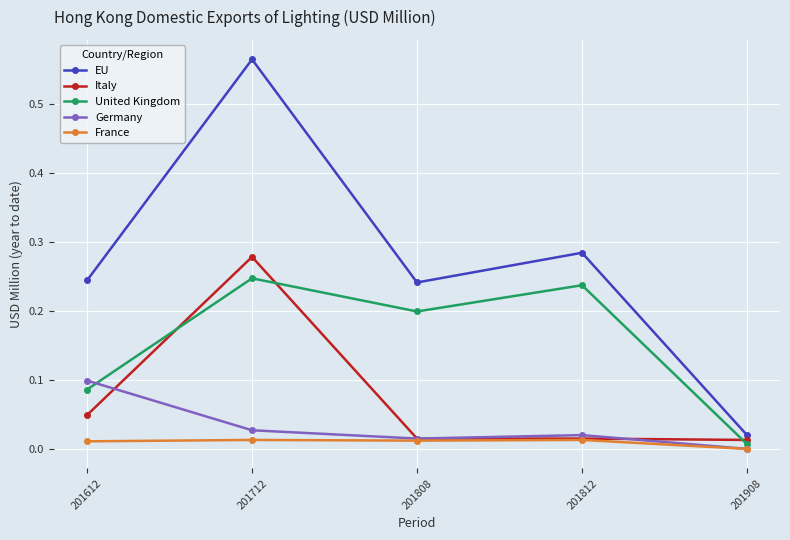

Where is the first local maximum for Italy?

201712